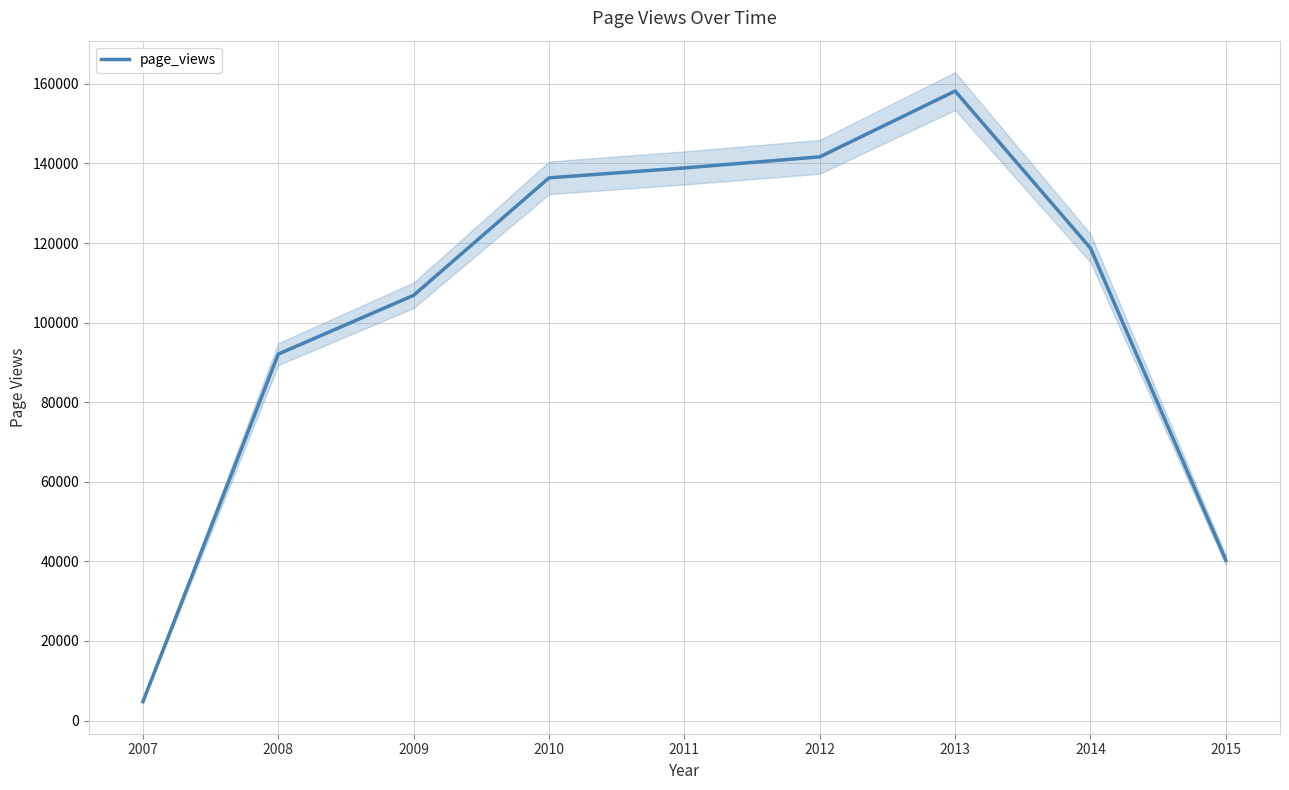

What is the sum of all values?

937808